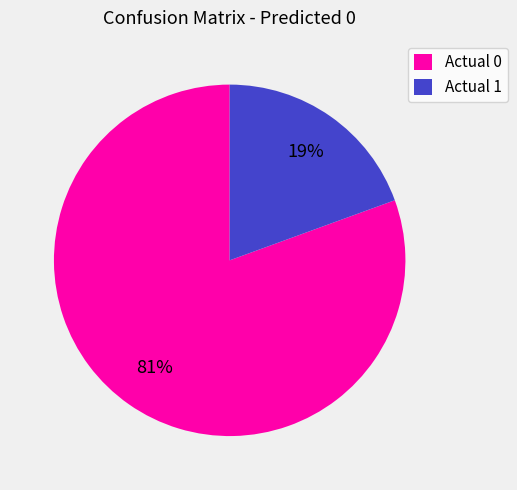

Is it true that Actual 0 is 72% of the pie?

False